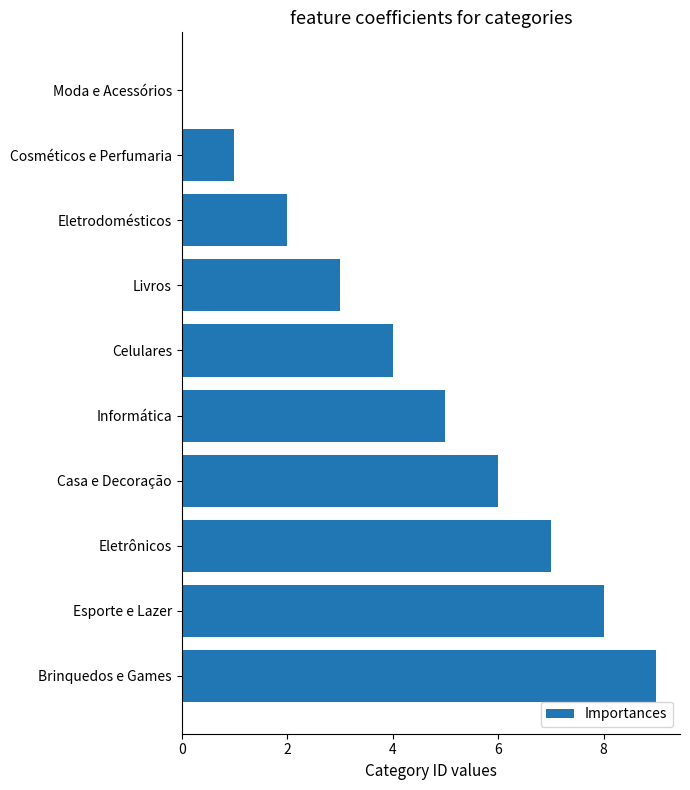

Count the number of categories in the chart.

10